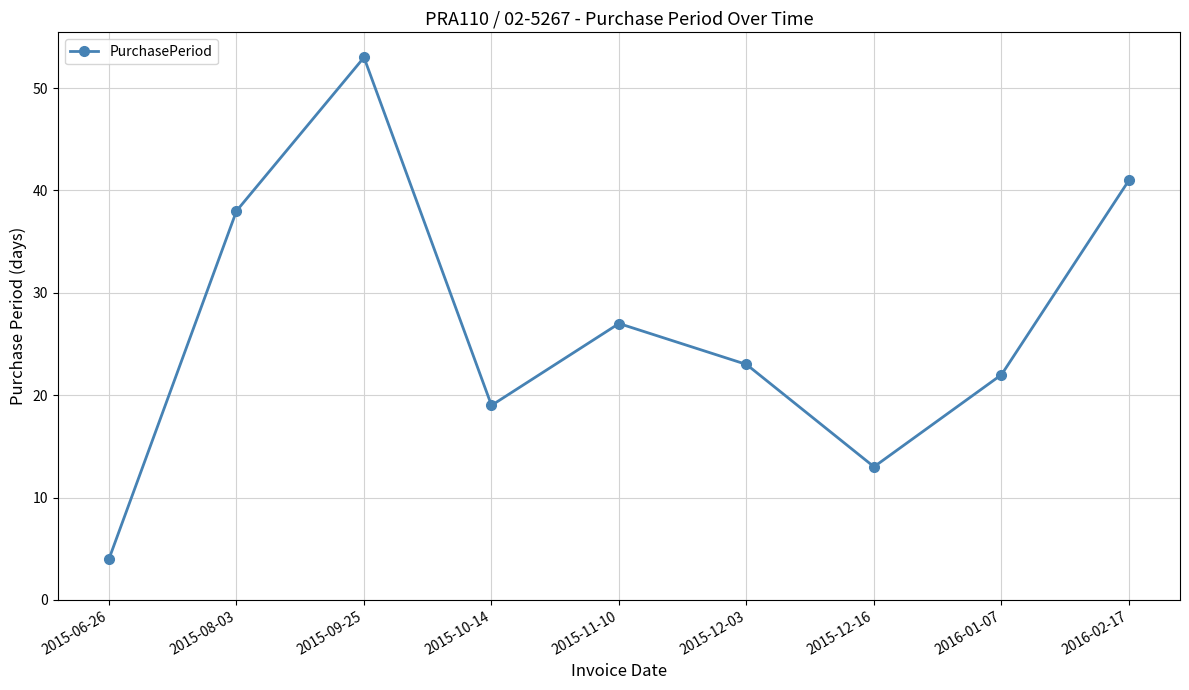

Rank the categories by value from lowest to highest.

2015-06-26, 2015-12-16, 2015-10-14, 2016-01-07, 2015-12-03, 2015-11-10, 2015-08-03, 2016-02-17, 2015-09-25